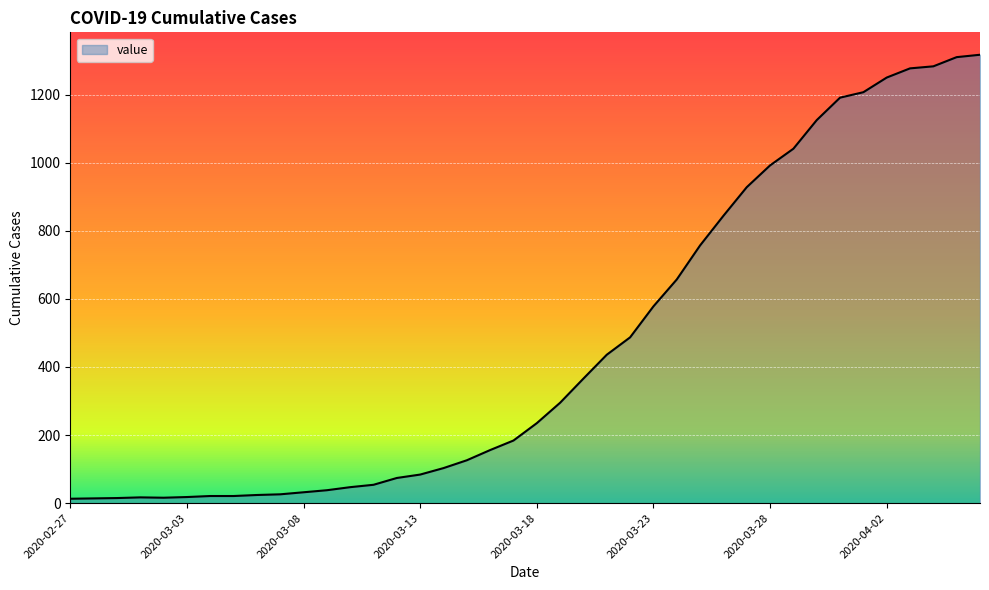

What is the greatest value displayed?

1317